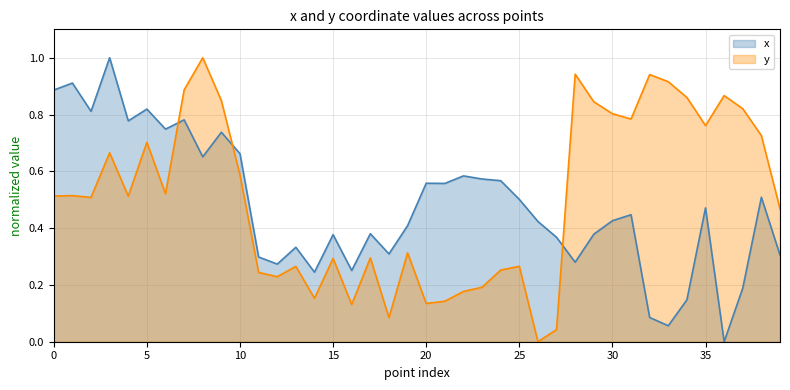

How many lines are shown in the chart?

2